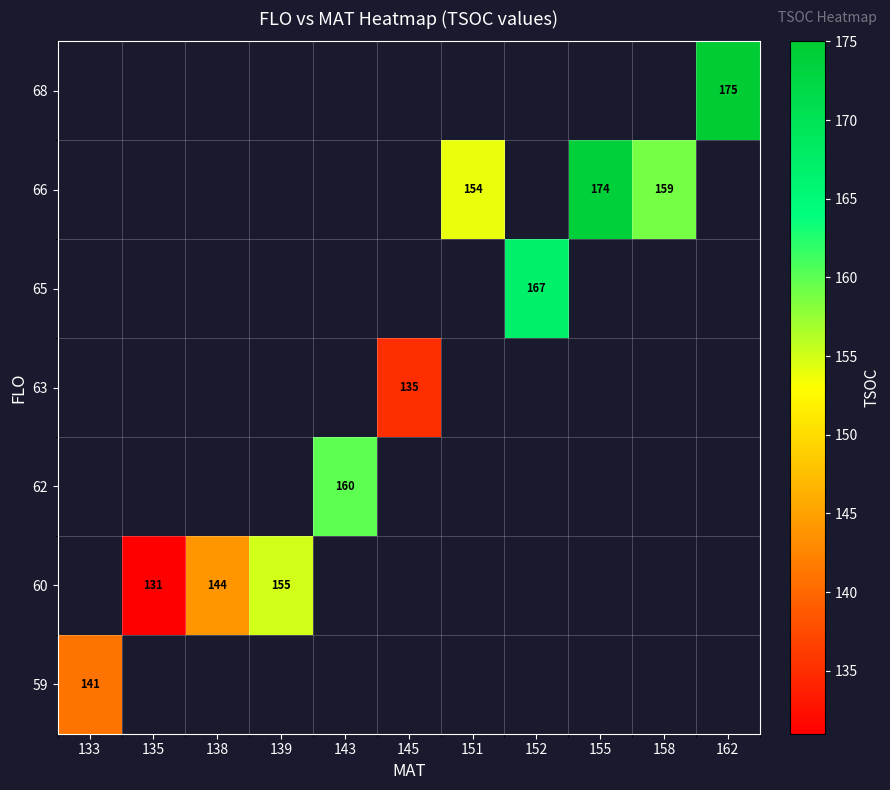

True or false: 66 has a value of 159 at 158.

True